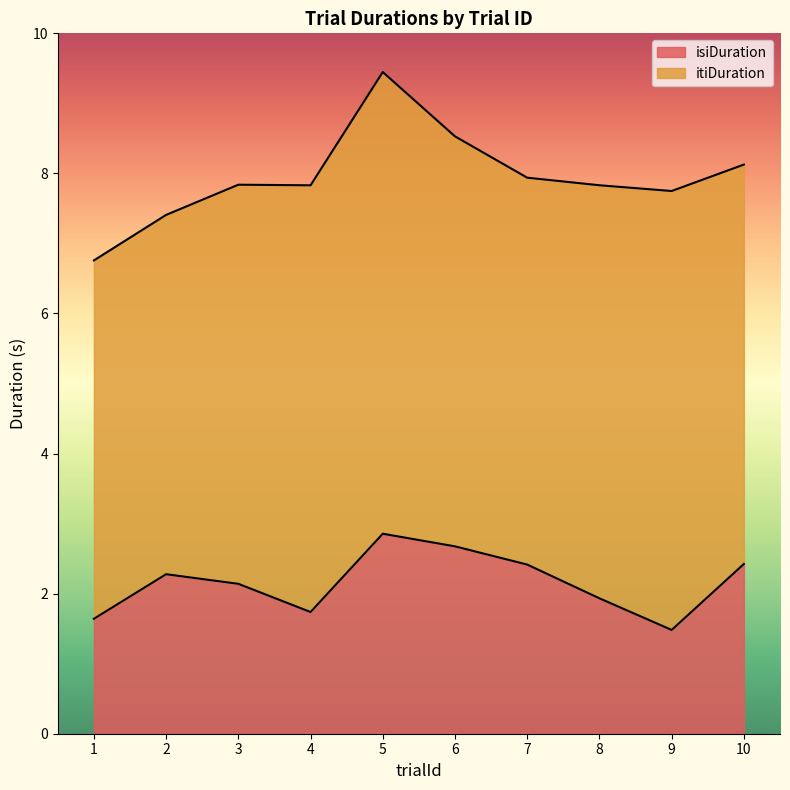

The trialId series shows 0.3 at 1. True or false?

False